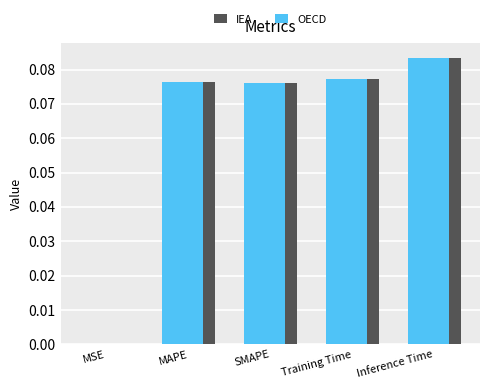

What is the sum of all IEA values?

0.3